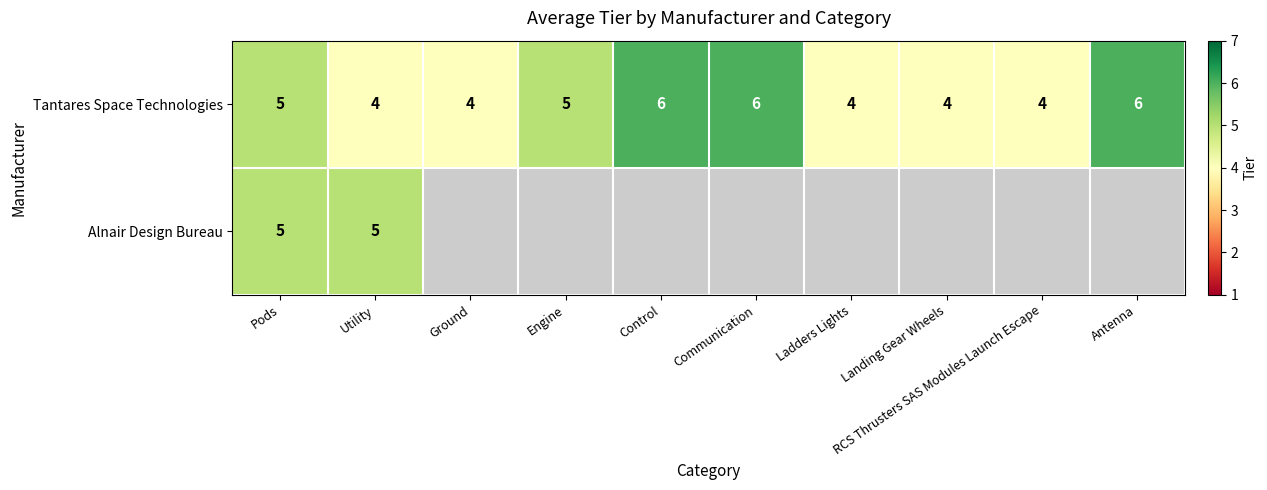

What is the total value across all series at Pods?

10